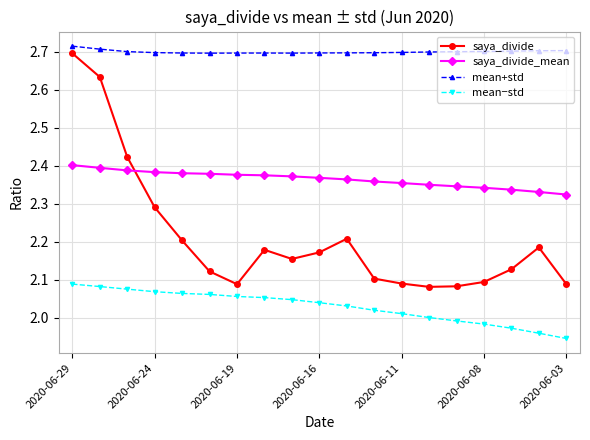

List the series in order of their overall mean, highest first.

mean+std, saya_divide_mean, saya_divide, mean−std